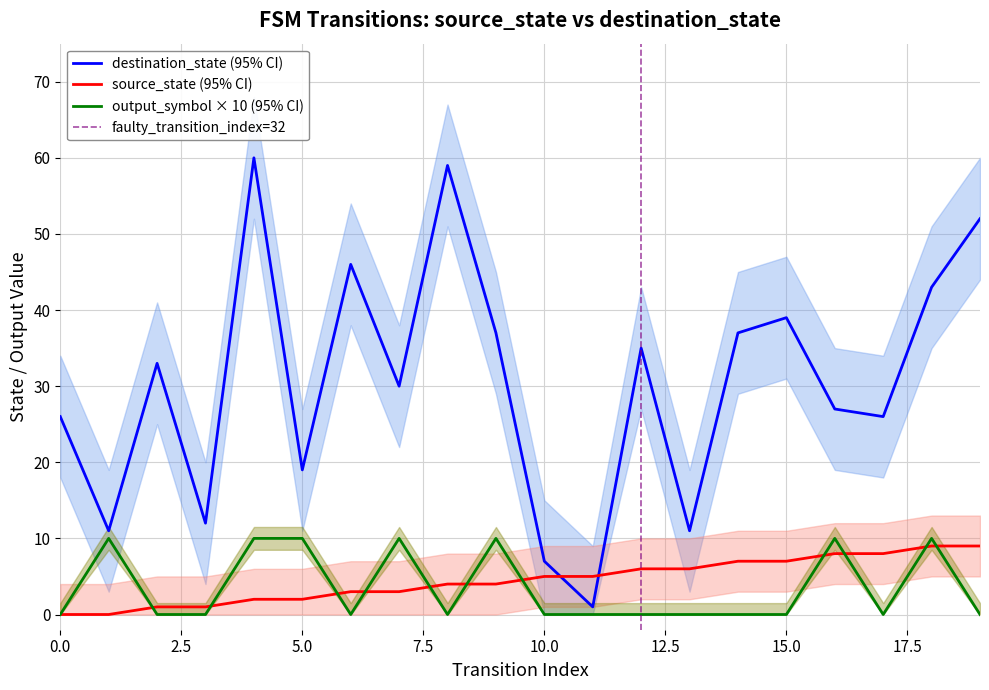

Is it true that source_state equals 1 at 5?

False